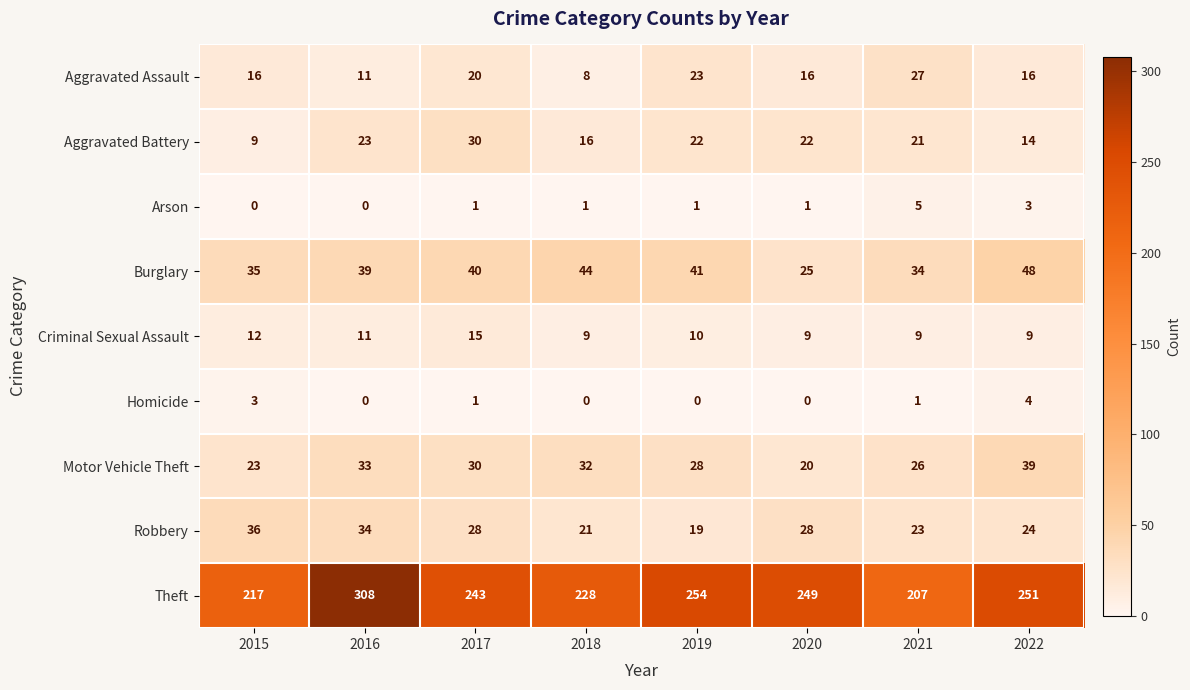

What is the difference between the maximum and minimum values in the Burglary series?

23